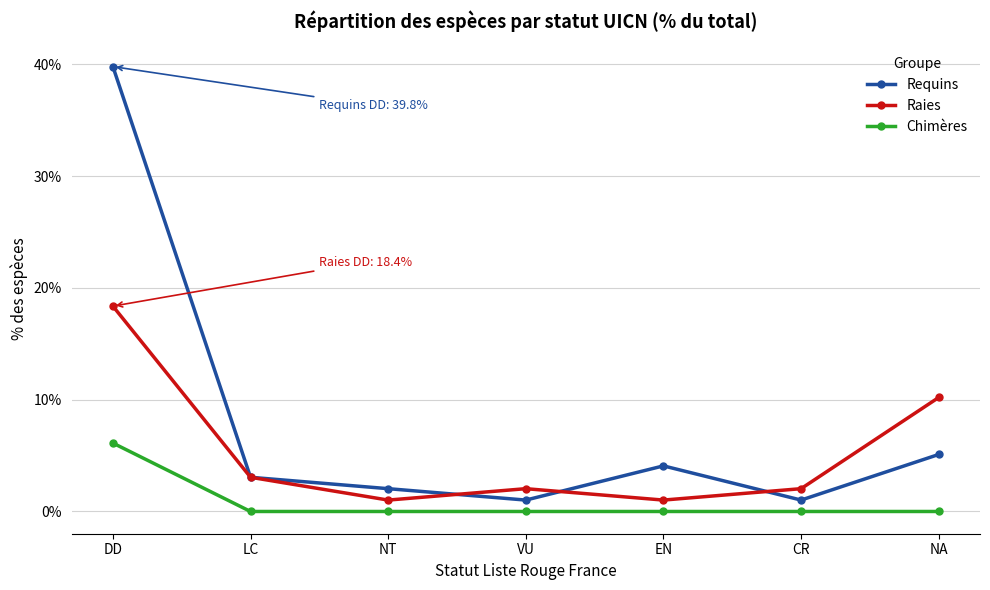

At which label is Raies closest to 9?

NA